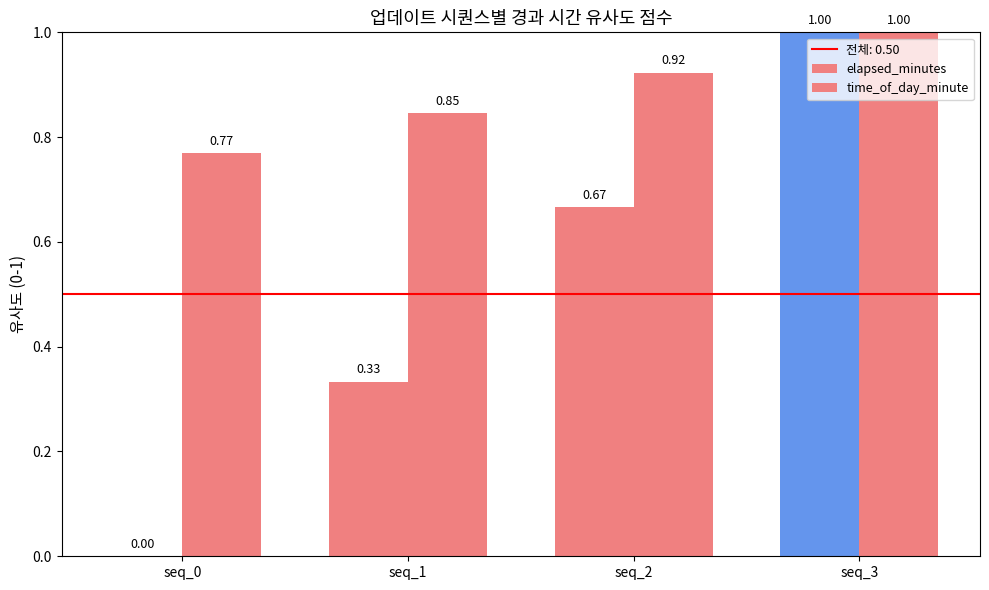

Rank the series at seq_1 from lowest to highest value.

elapsed_minutes, time_of_day_minute